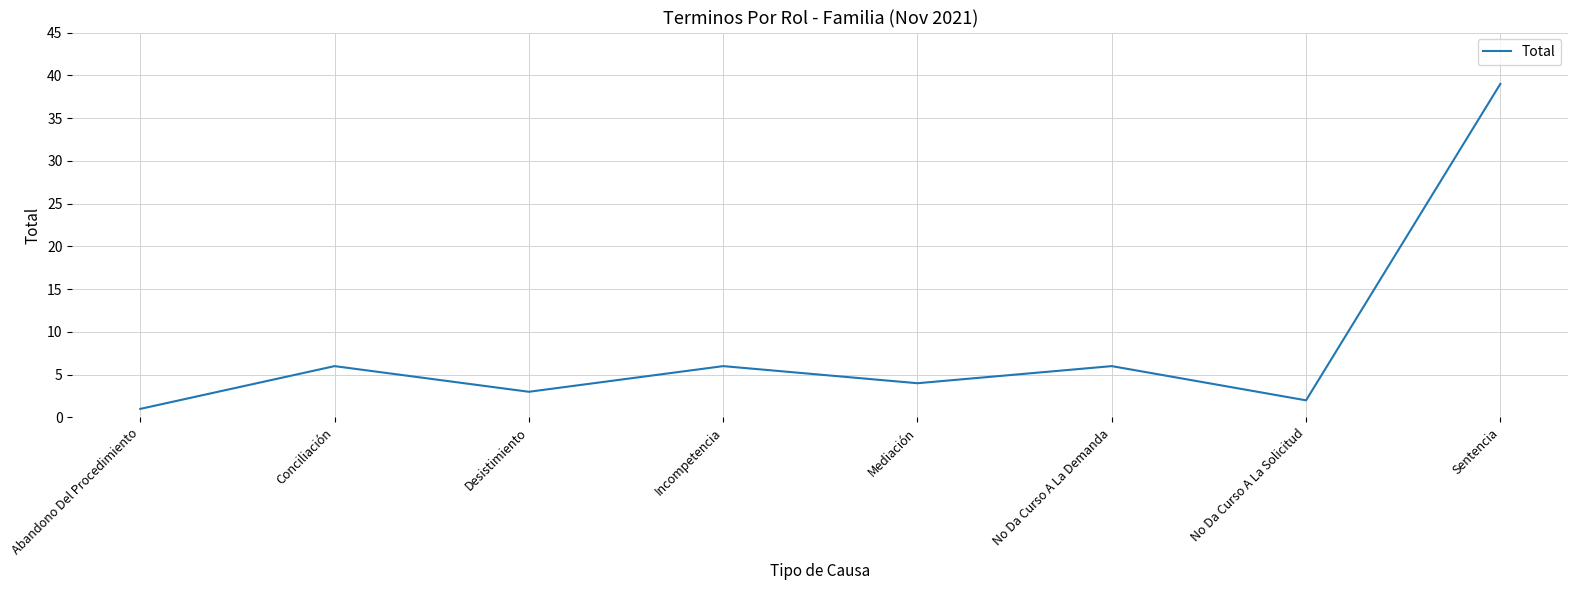

How many values are below 6?

4